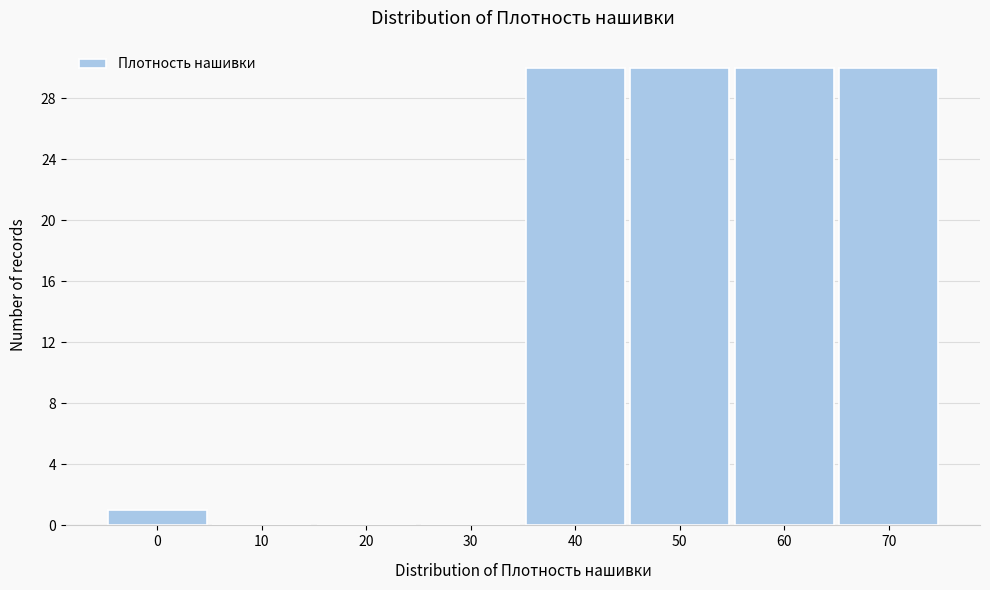

Reading right to left, extract all data points from this chart.

70=30	60=30	50=30	40=30	30=0	20=0	10=0	0=1